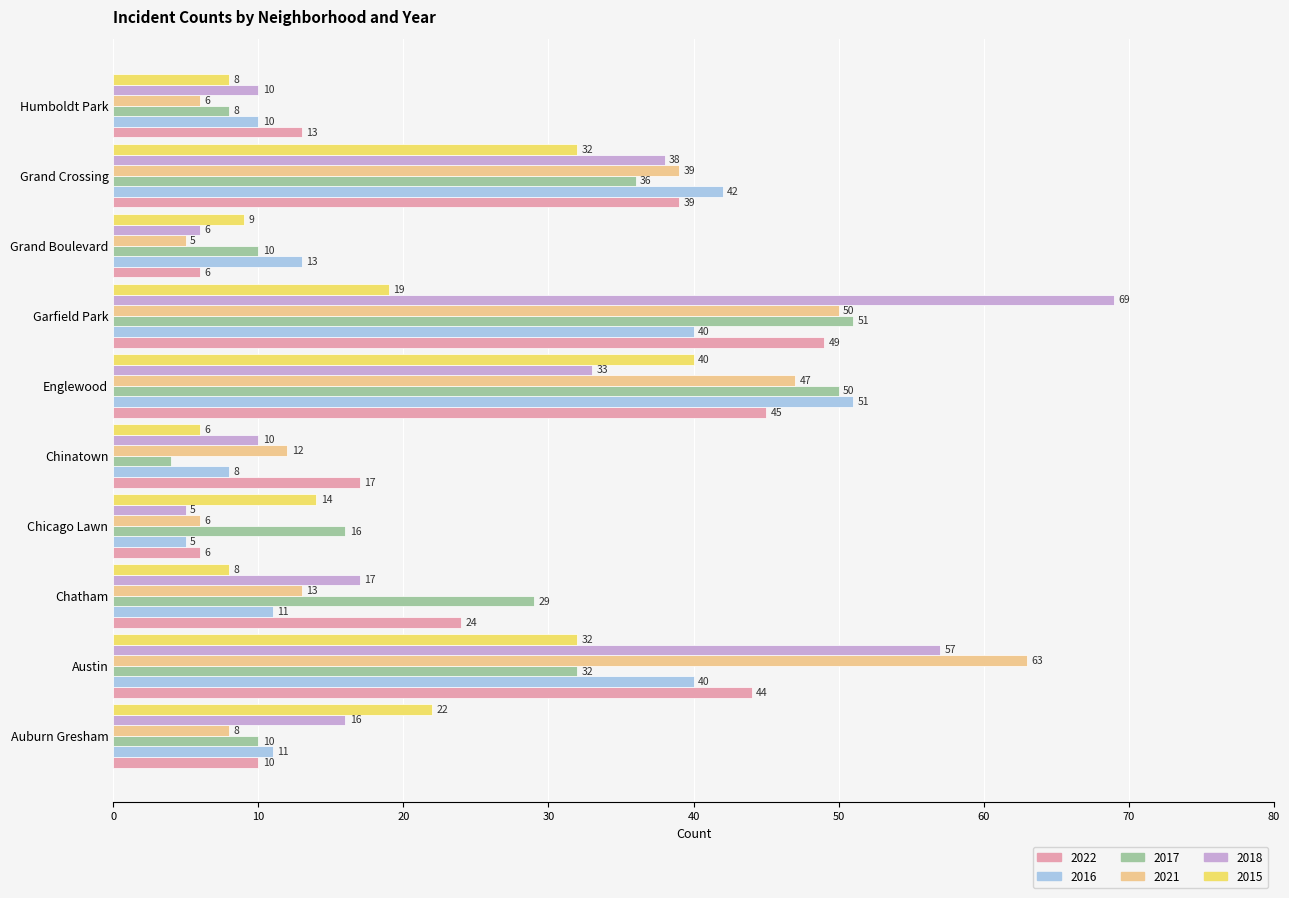

At which label is 2017 closest to 27?

Chatham